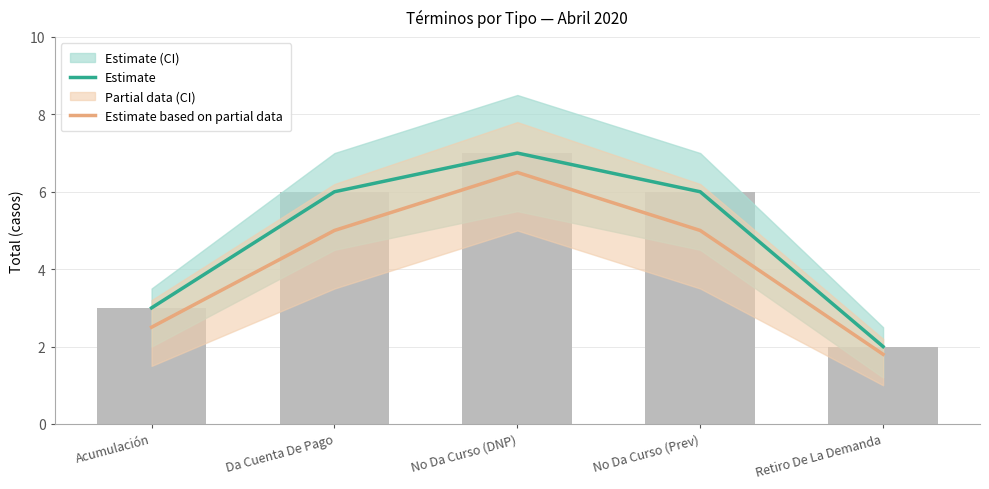

Reading left to right, list all the values displayed in this chart.

Estimate: 3.0	6.0	7.0	6.0	2.0
Estimate based on partial data: 2.5	5.0	6.5	5.0	1.8